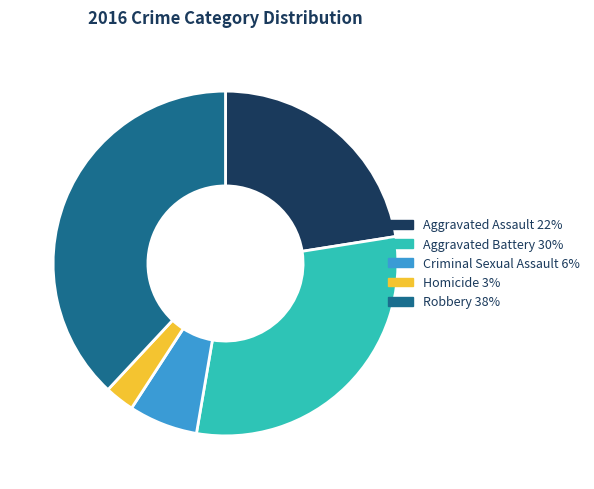

Do Aggravated Battery and Aggravated Assault together represent more than half of the pie?

Yes